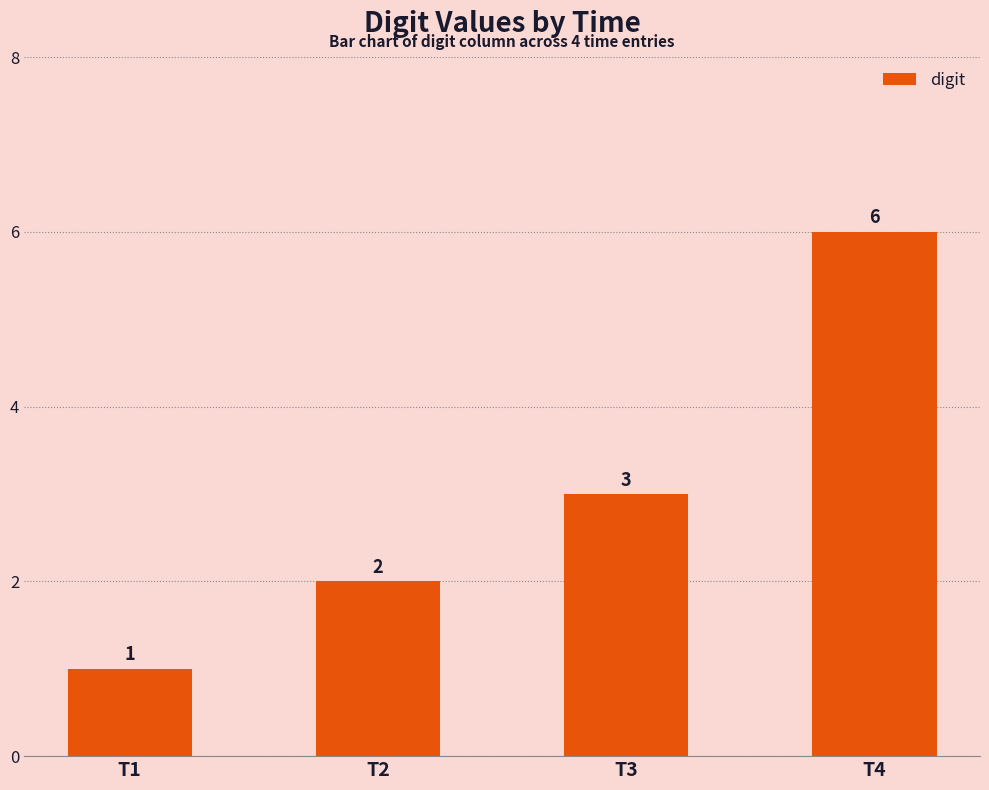

List the labels in order of value, smallest first.

T1, T2, T3, T4